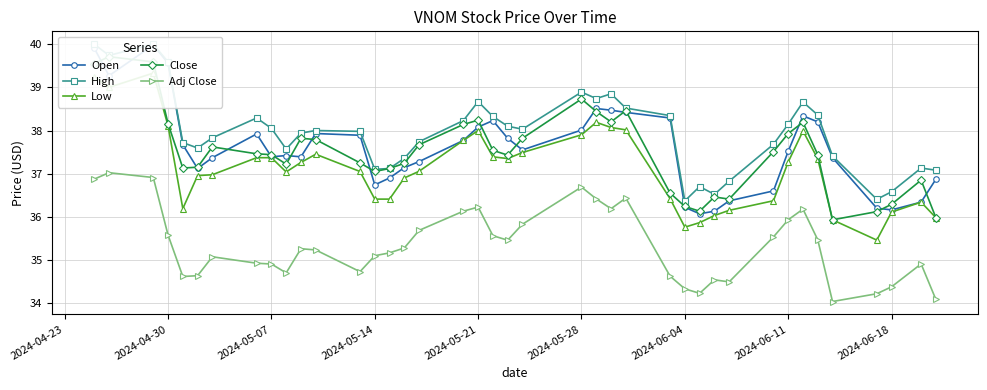

What is the difference between the second highest and minimum values in the Adj Close series?

2.9